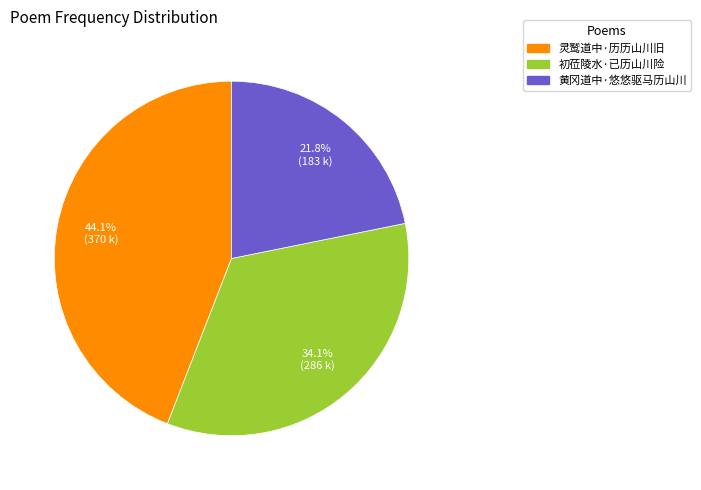

Is 黄冈道中·悠悠驱马历山川 the majority of the pie?

No